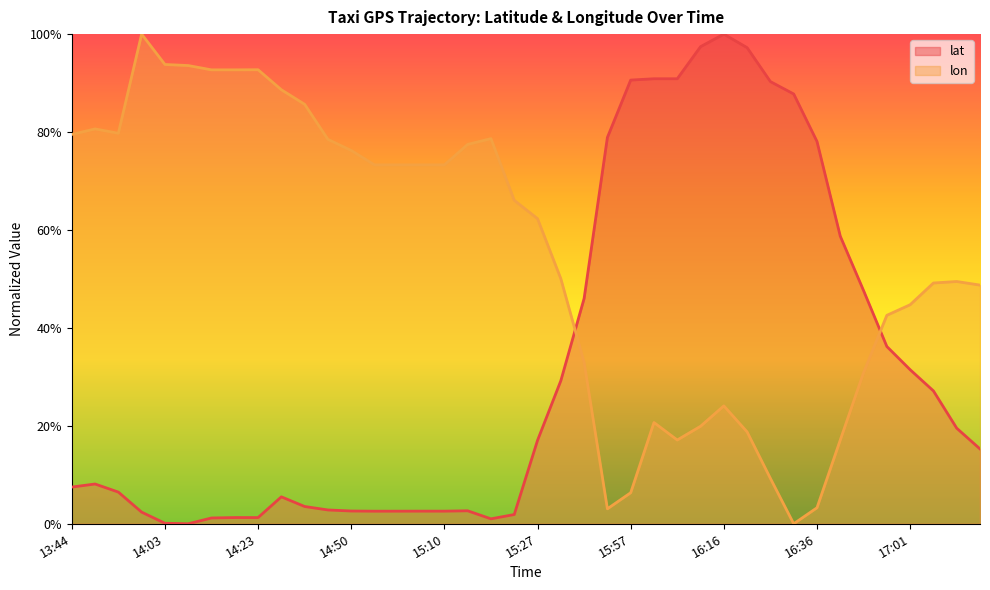

In lat, how many points are higher than both neighbors (excluding endpoints)?

7